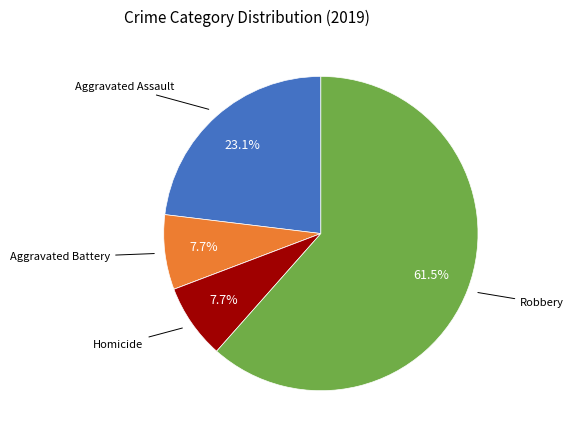

To the nearest percent, what is the average slice percentage?

20%